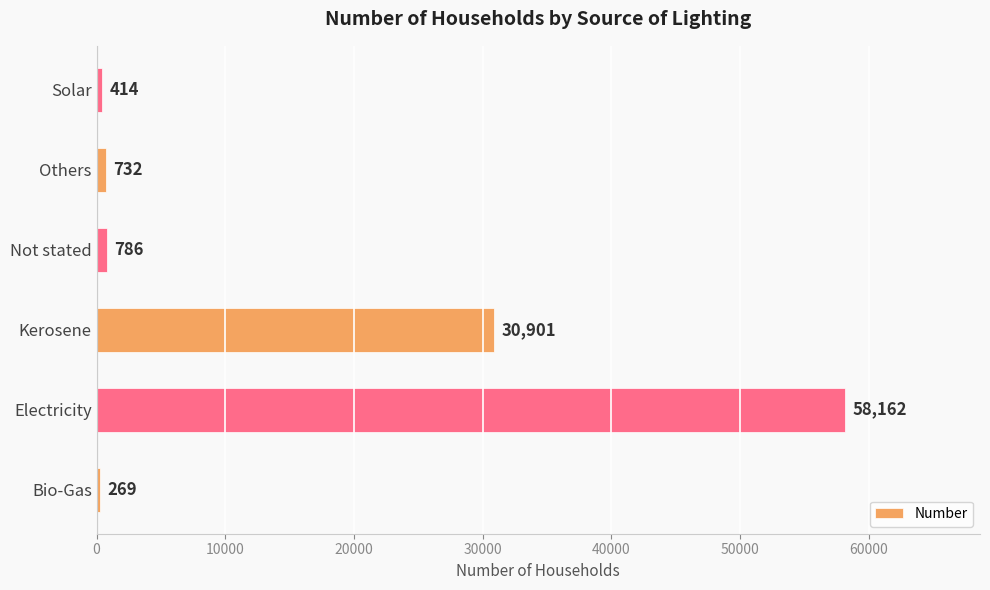

How many data points are less than 786?

3